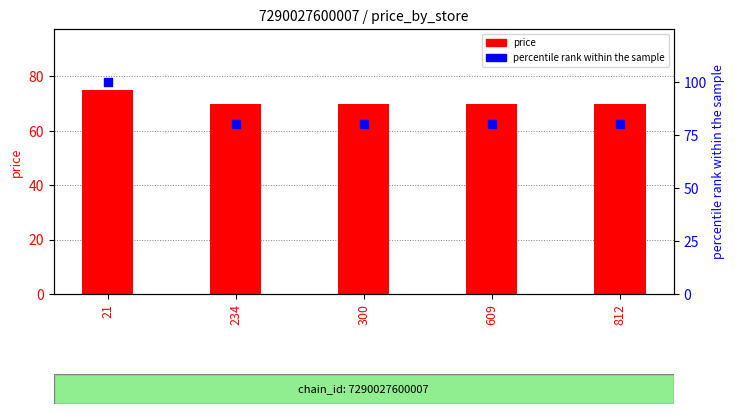

What are all the series names shown in the legend?

price, percentile rank within the sample